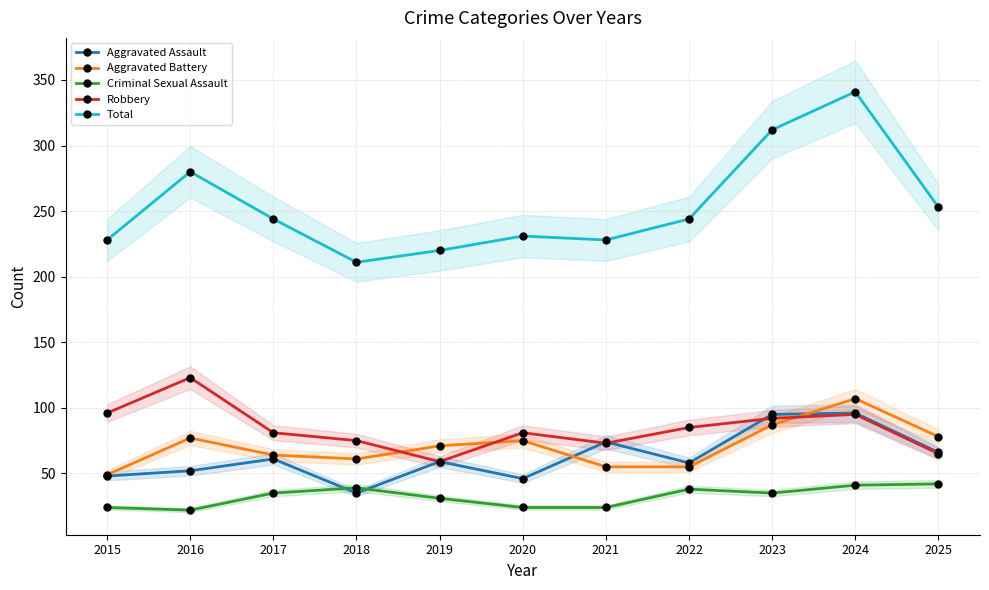

Which series has the widest spread of values?

Total